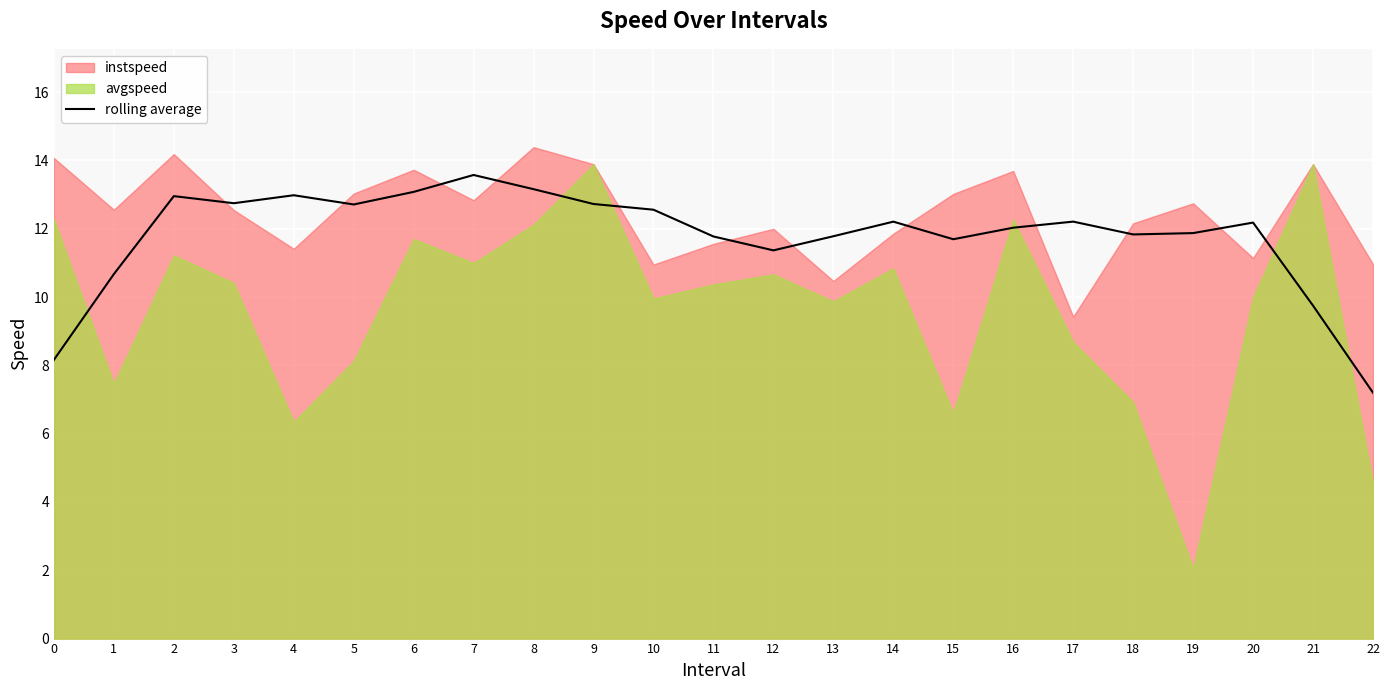

Reading left to right, what are all the values shown in this chart?

8.2	10.7	13.0	12.7	13.0	12.7	13.1	13.6	13.2	12.7	12.6	11.8	11.4	11.8	12.2	11.7	12.0	12.2	11.8	11.9	12.2	9.7	7.2